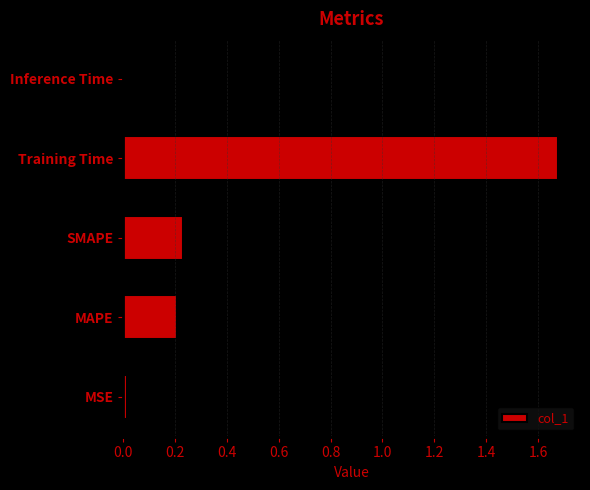

Are the bars grouped side by side (vs. stacked)?

No